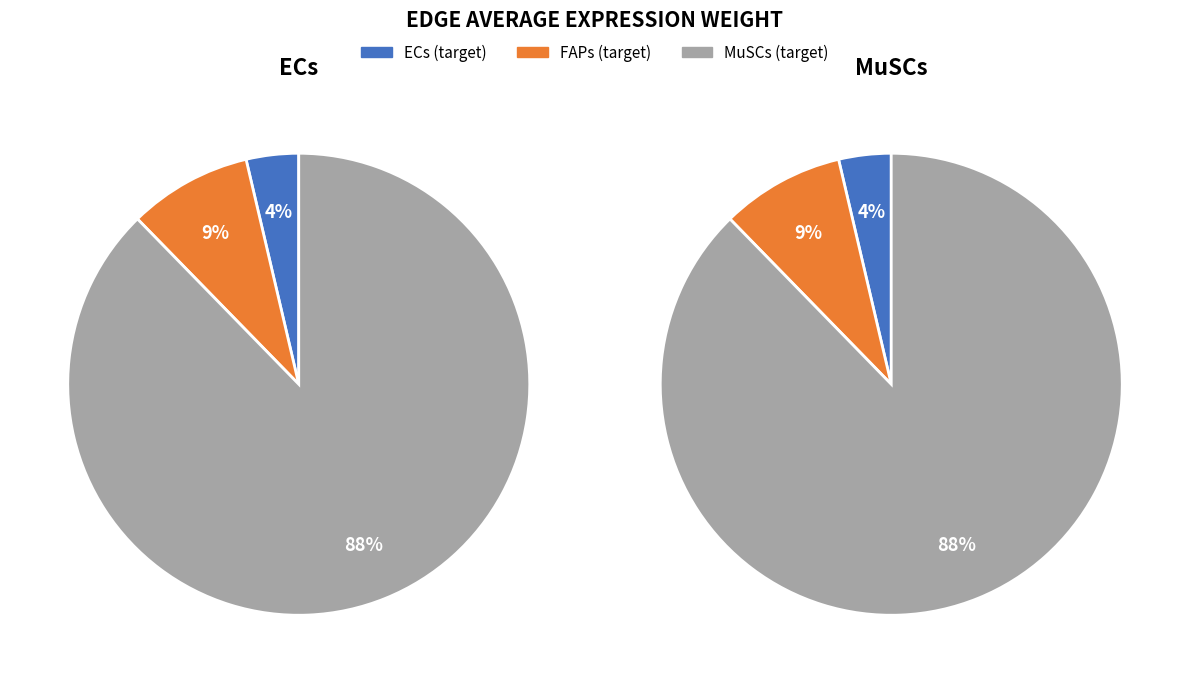

How many slices are in this pie chart?

3